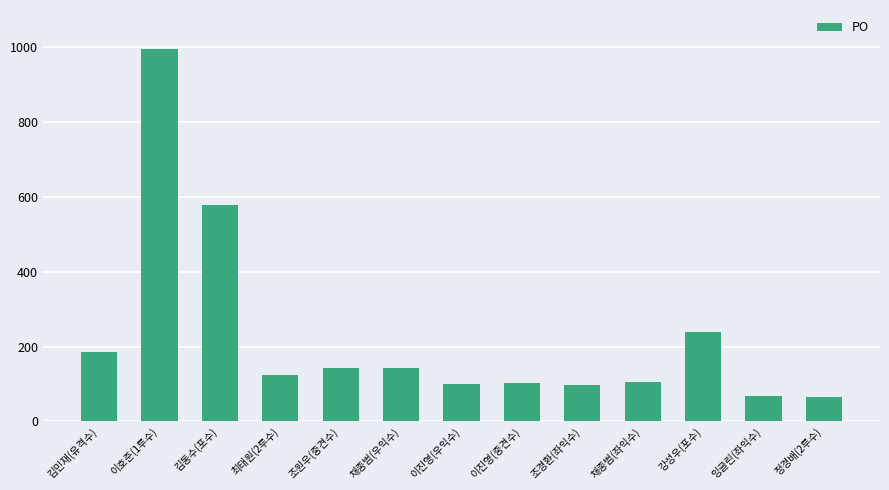

The value at 채종범(좌익수) is 179. True or false?

False